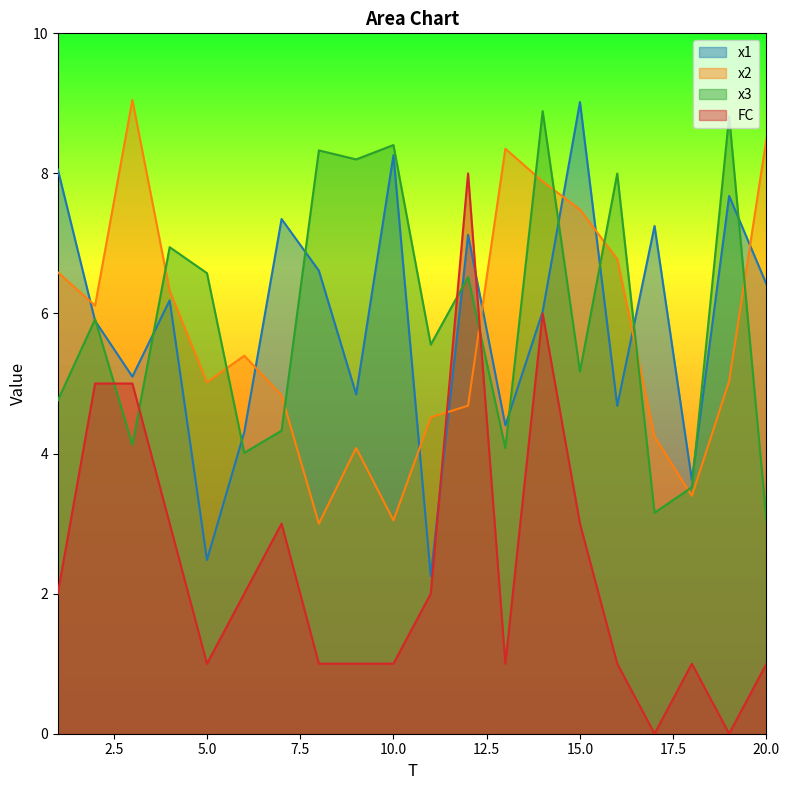

List the labels in order of x2 value, largest first.

3, 20, 13, 14, 15, 16, 1, 4, 2, 6, 19, 5, 7, 12, 11, 17, 9, 18, 10, 8